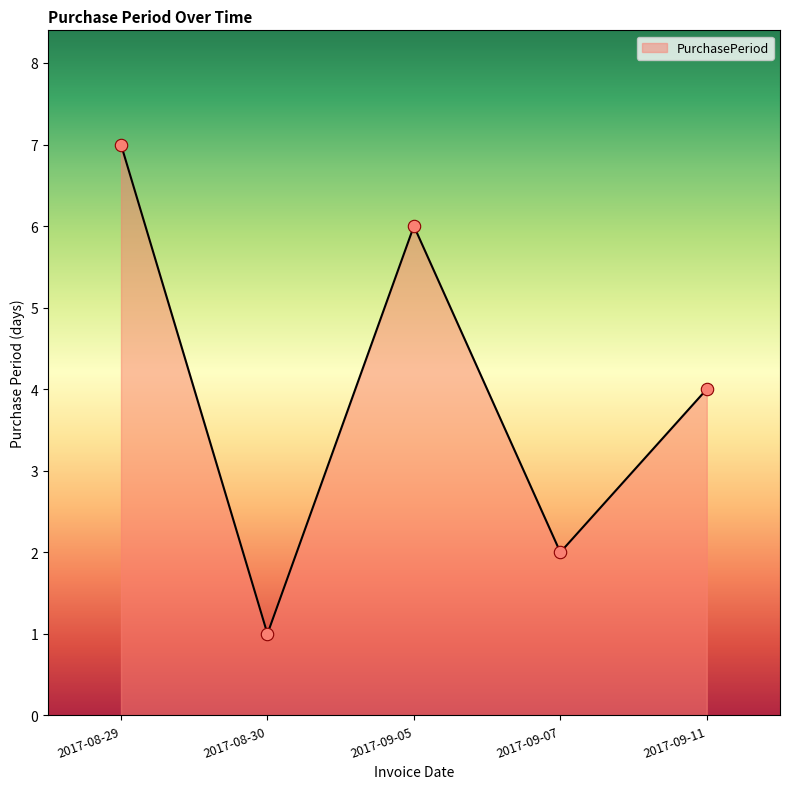

What is the ratio of the value at 2017-09-07 to the value at 2017-09-11?

0.5